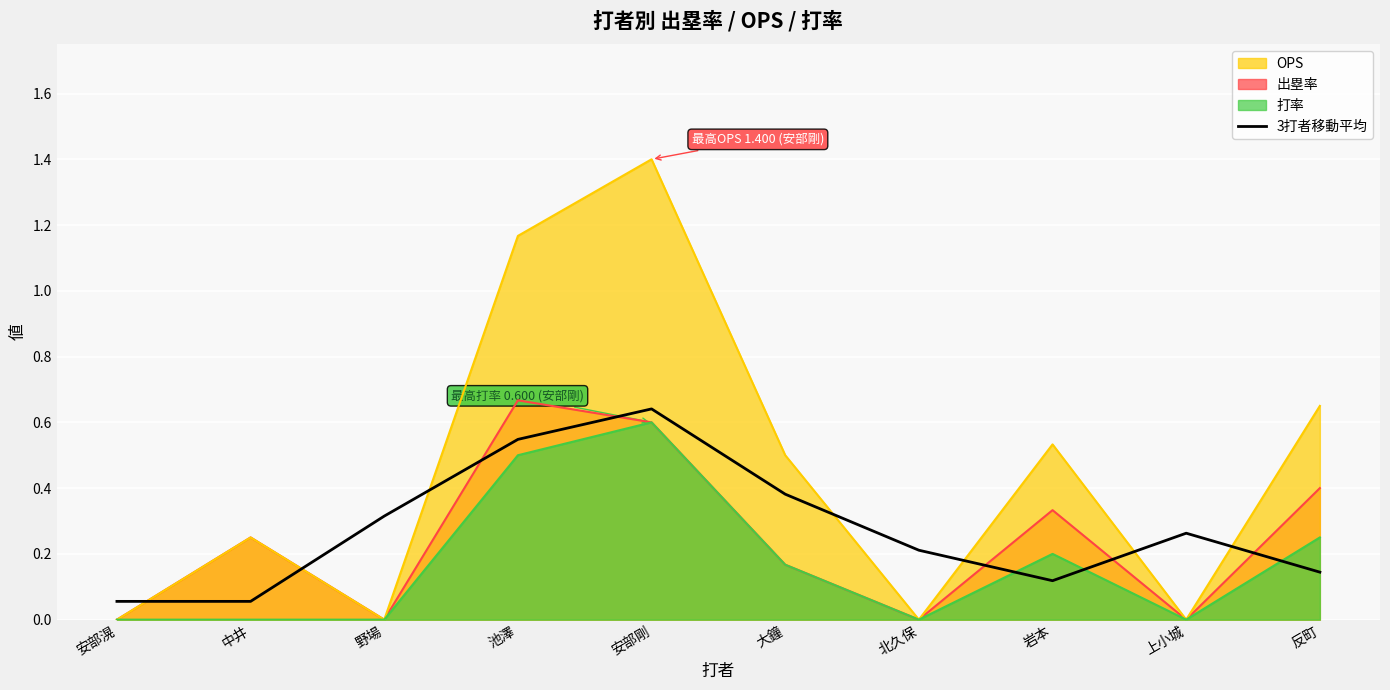

How many series are shown in this chart?

4